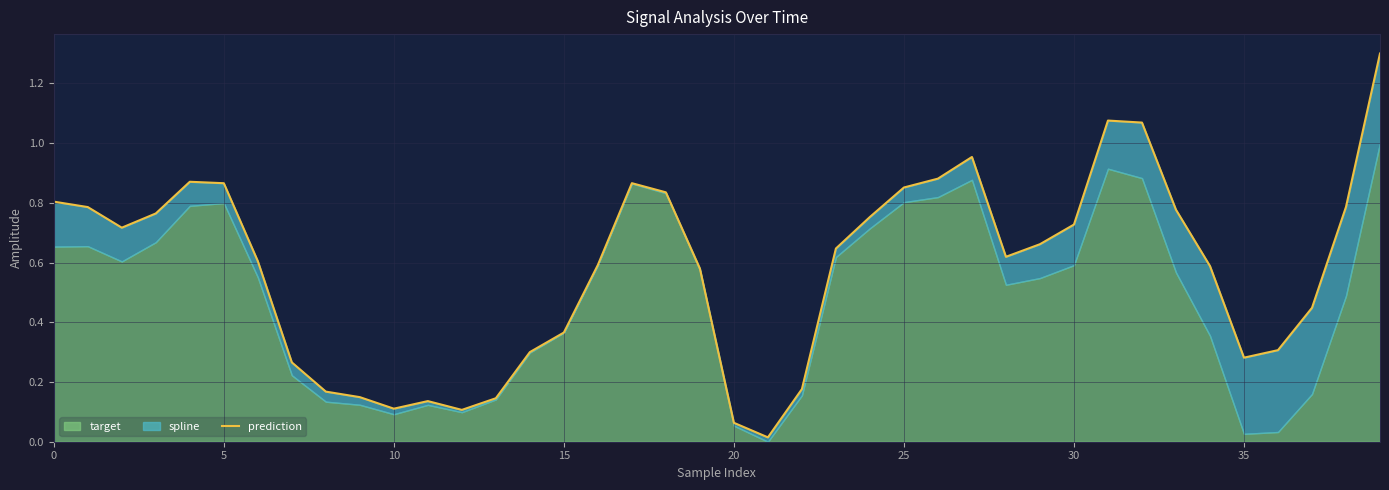

How many lines are shown in the chart?

1